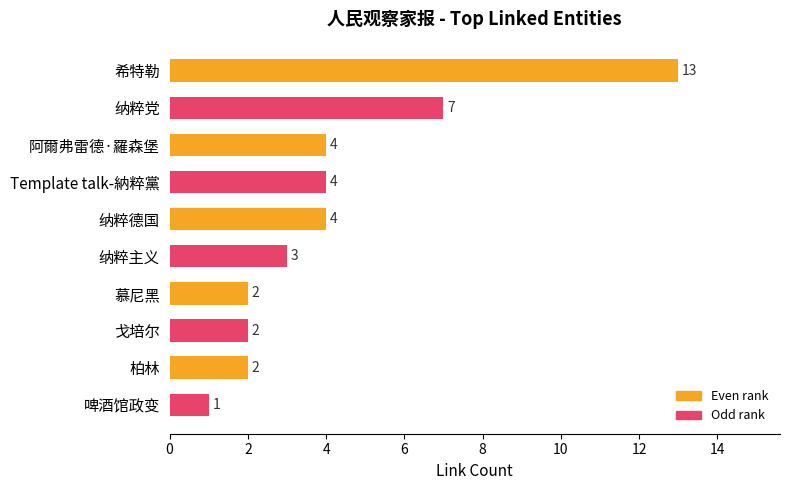

What is the value of the 7th bar from the top?

2